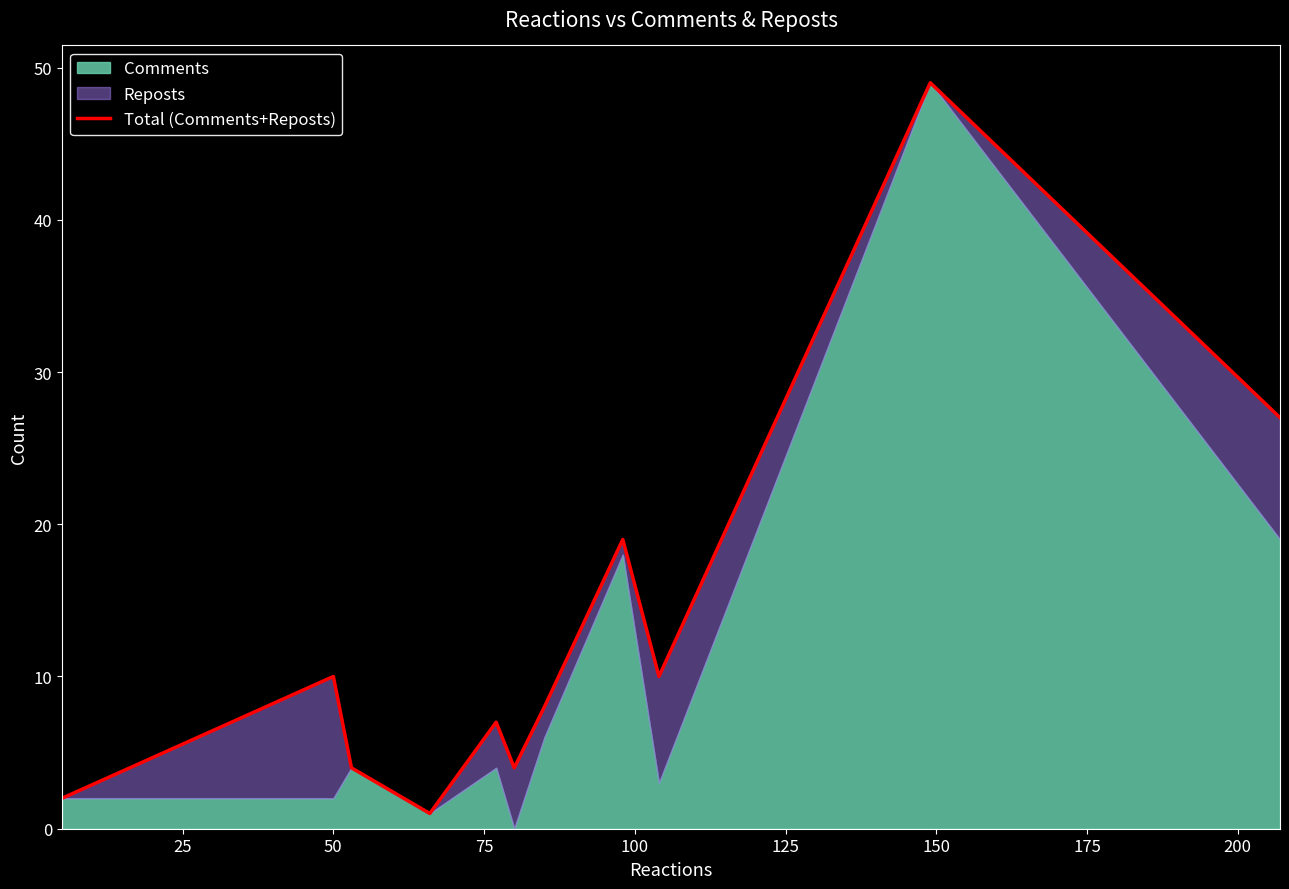

Reading left to right, extract all data points from this chart.

2	10	4	1	7	4	8	19	10	49	27